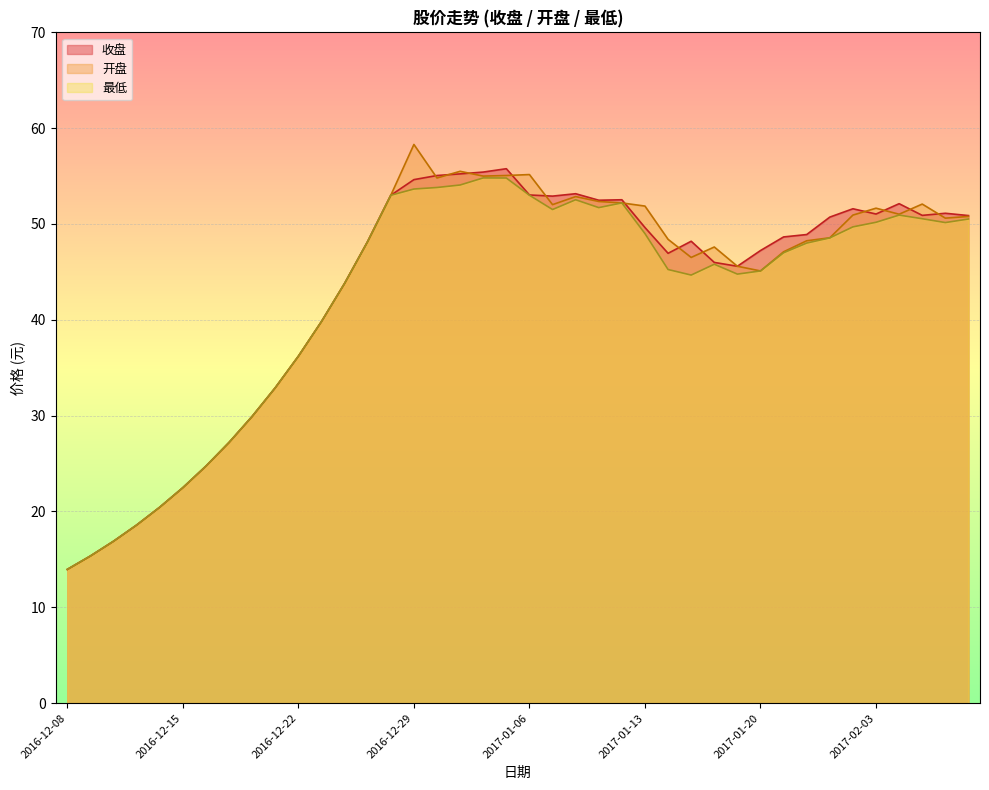

List the labels in order of 开盘 value, smallest first.

2016-12-08, 2016-12-09, 2016-12-12, 2016-12-13, 2016-12-14, 2016-12-15, 2016-12-16, 2016-12-19, 2016-12-20, 2016-12-21, 2016-12-22, 2016-12-23, 2016-12-26, 2017-01-20, 2017-01-19, 2017-01-17, 2017-01-23, 2017-01-18, 2016-12-27, 2017-01-24, 2017-01-16, 2017-01-25, 2017-02-08, 2017-02-09, 2017-01-26, 2017-02-06, 2017-02-03, 2017-01-13, 2017-01-09, 2017-02-07, 2017-01-12, 2017-01-11, 2017-01-10, 2016-12-28, 2016-12-30, 2017-01-04, 2017-01-05, 2017-01-06, 2017-01-03, 2016-12-29